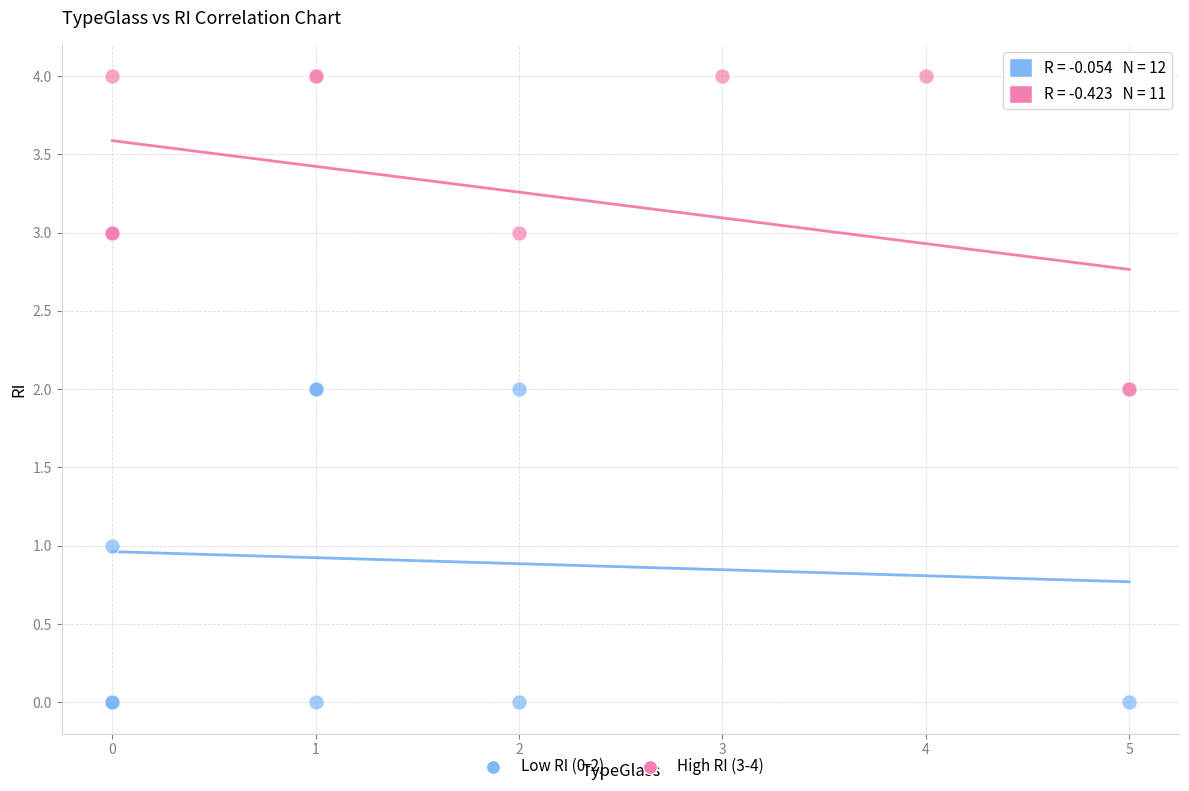

Which series reaches the maximum Y coordinate?

High RI (3-4)